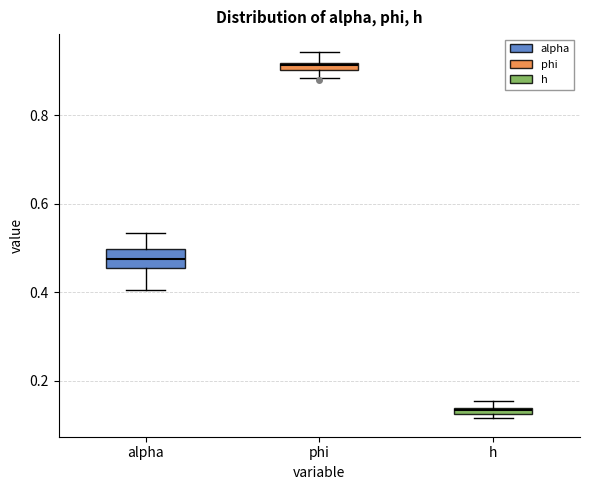

Where does the median line of the box for alpha sit on the y-axis? The values are not printed on the chart, so give them approximately, as read against the axis.

0.48